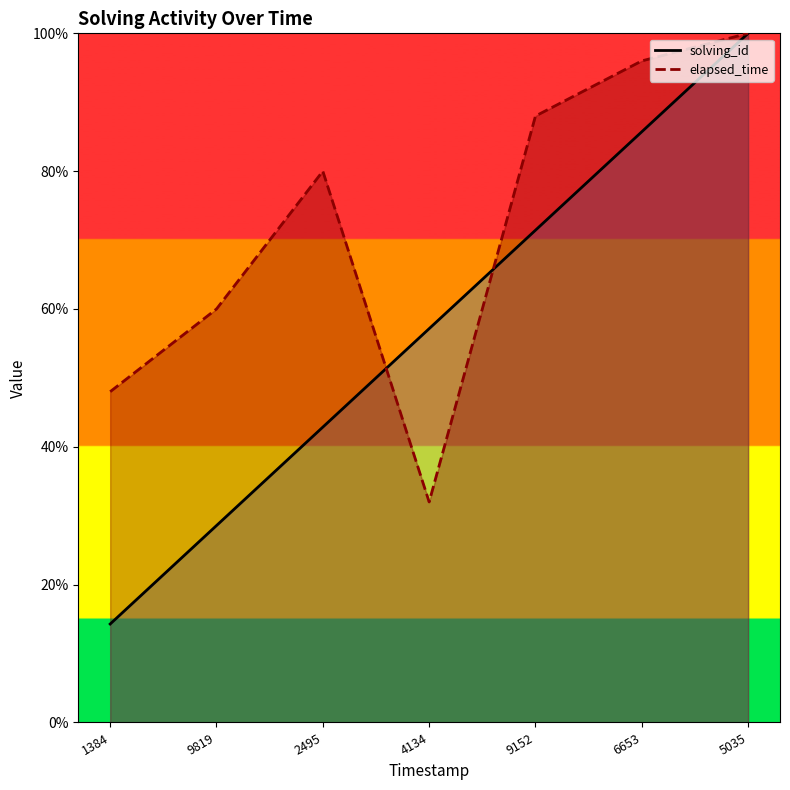

How many lines are shown in the chart?

2